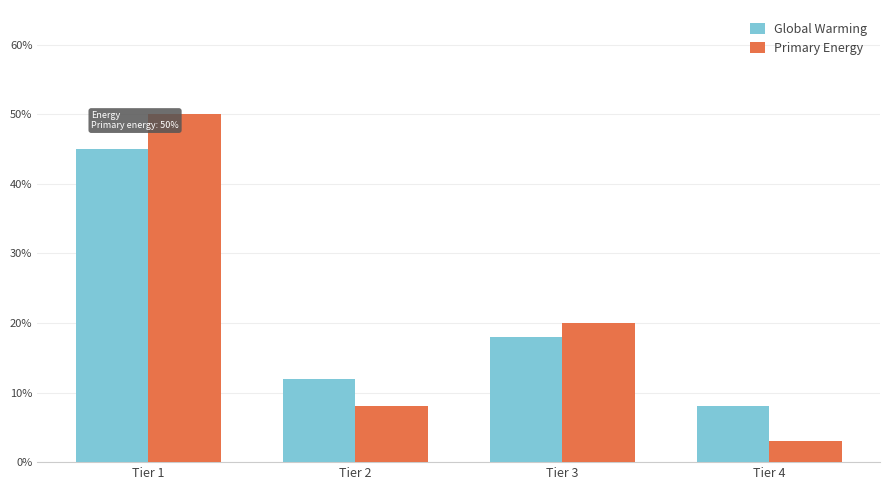

Is the value of Global Warming at Tier 3 greater than the value of Primary Energy at Tier 4?

Yes